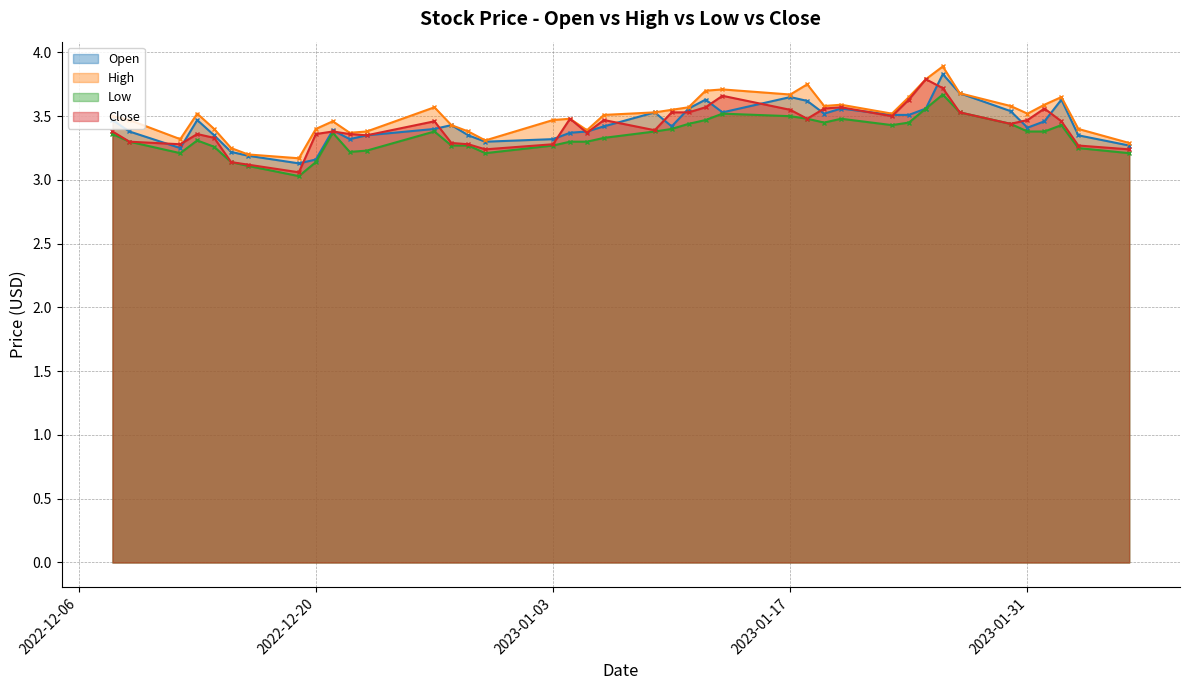

At which category does Close reach its first local peak?

2022-12-13